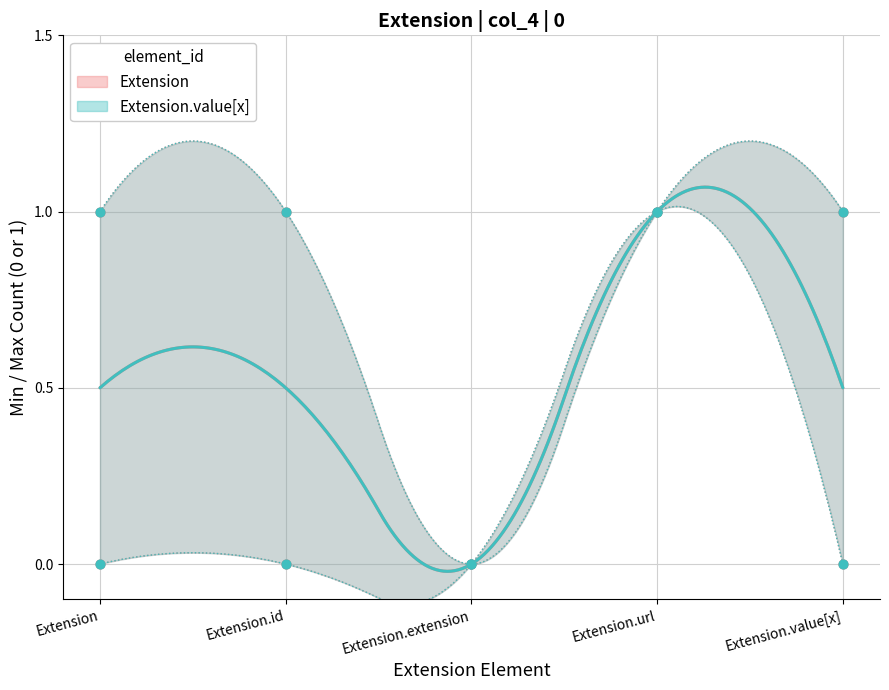

Which series contains the lowest Y value?

Extension